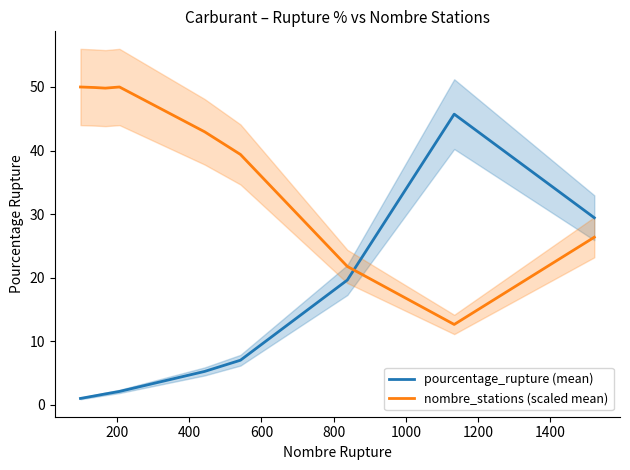

How many intersections are there between nombre_stations (scaled mean) and pourcentage_rupture (mean)?

1